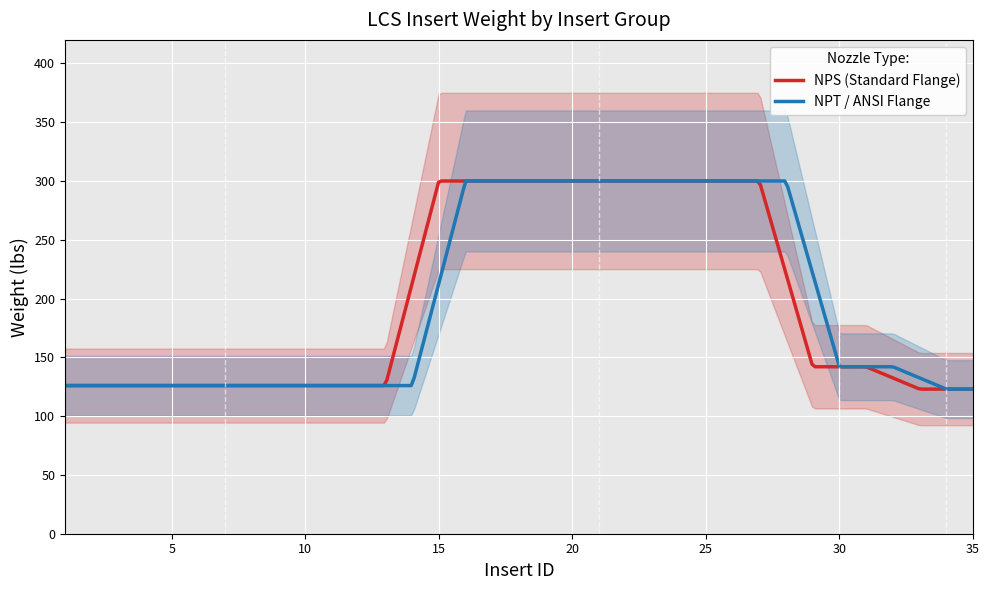

True or false: NPS and NPT_Flange intersect in this chart.

False